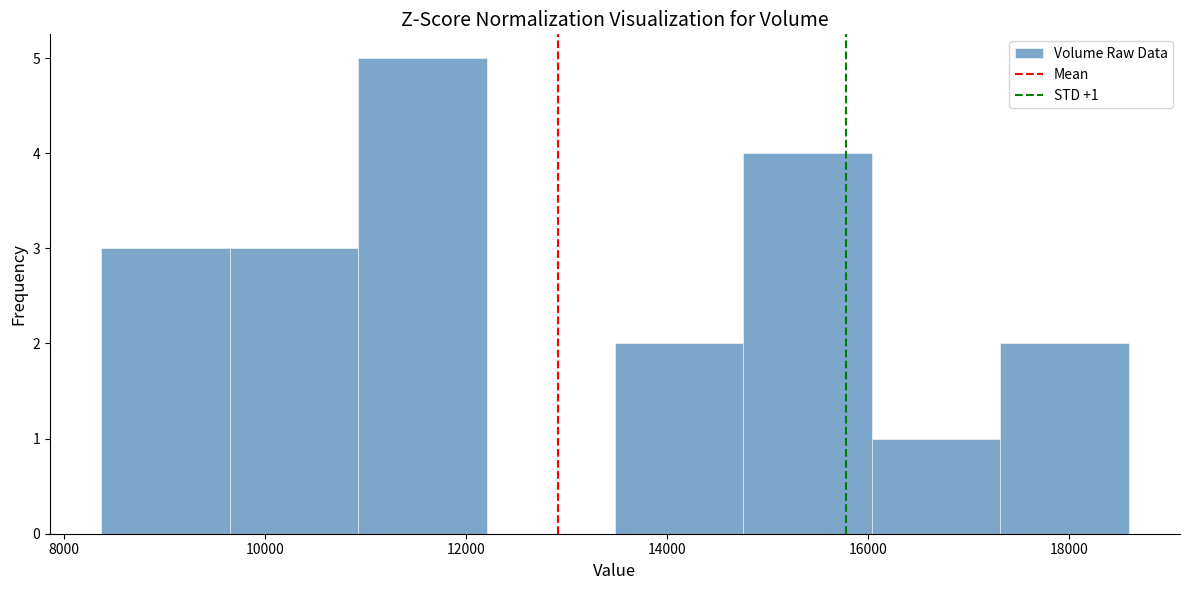

Over which range of the x-axis is the bar tallest?

11000 to 12200